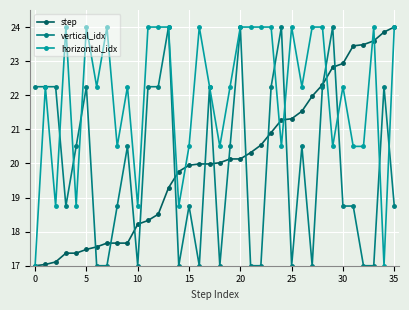

What is the value of the horizontal_idx point at the 22nd from the left?

24.0